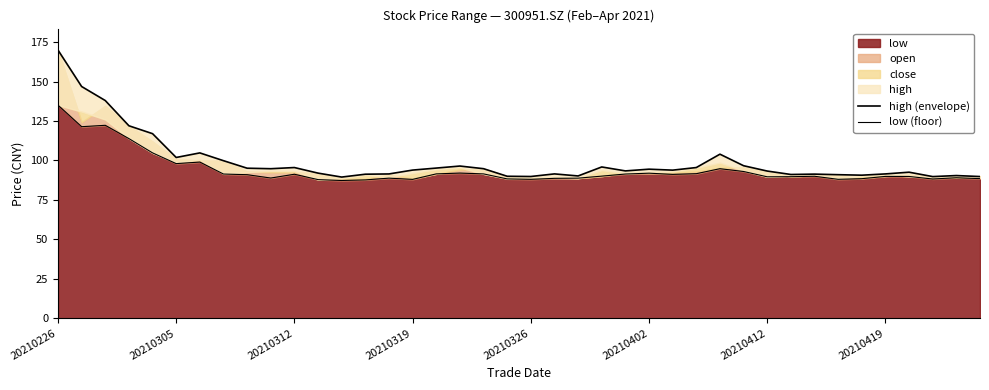

The low series shows 89.9 at 20210419. True or false?

True